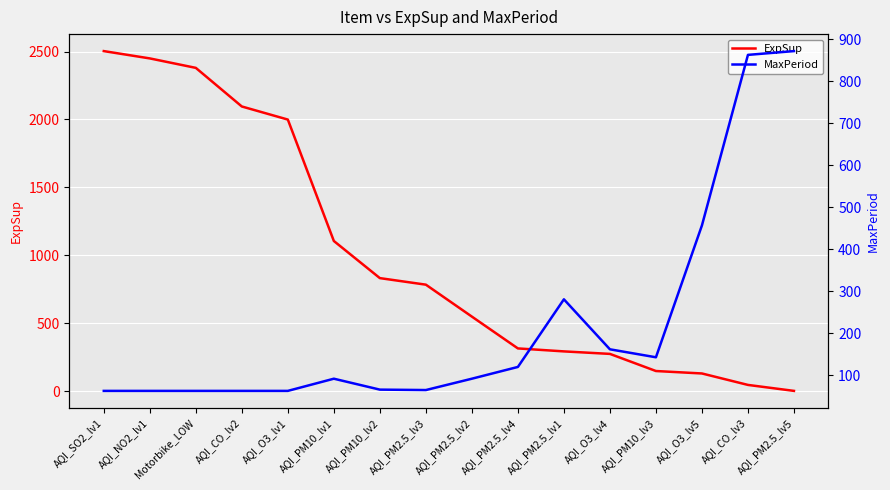

What is the spread (max minus min) of values at AQI_NO2_lv1?

2386.2